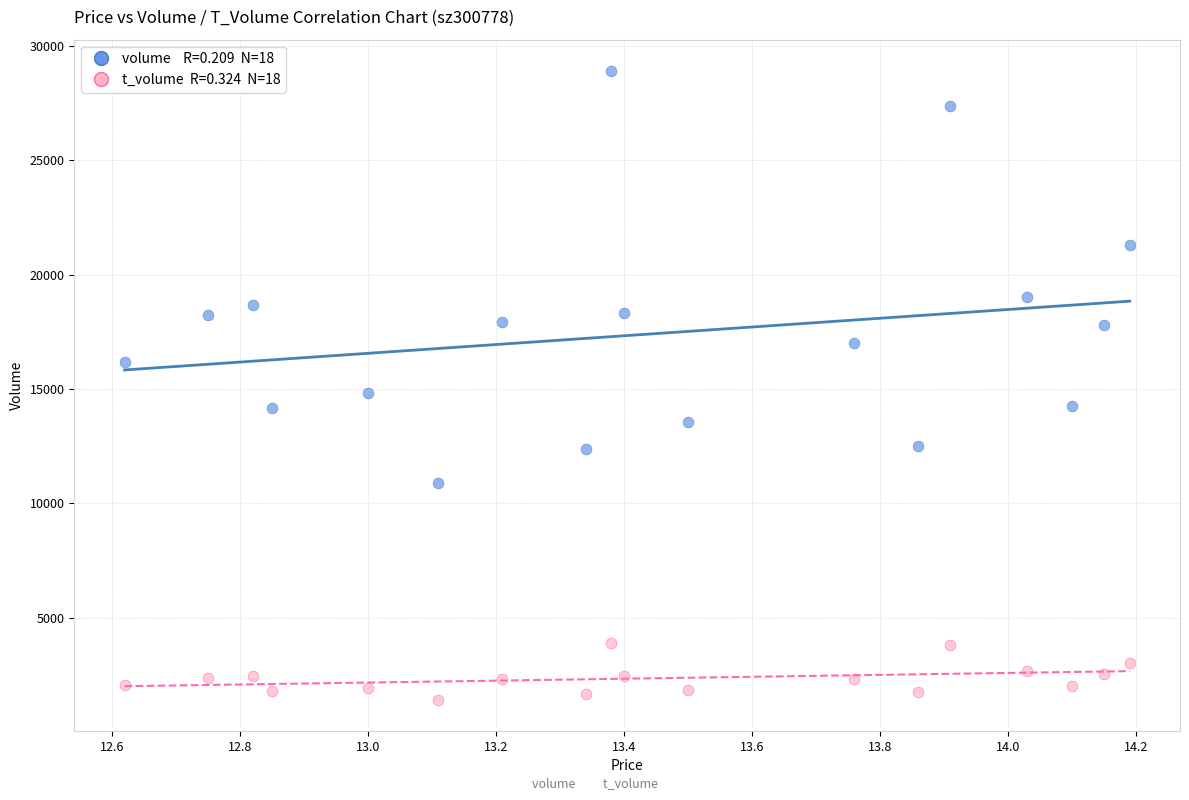

Across all series, what Y value is closest to 15162?

14833